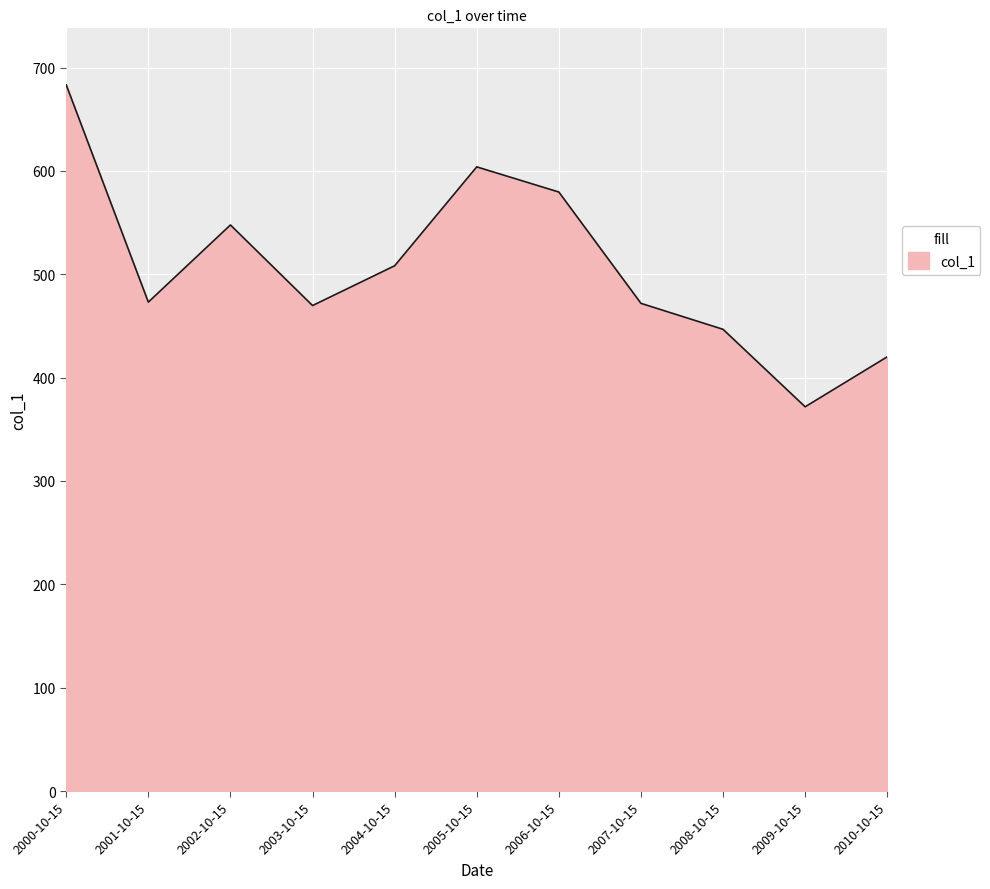

True or false: there are more than 1 points higher than both neighbors.

True